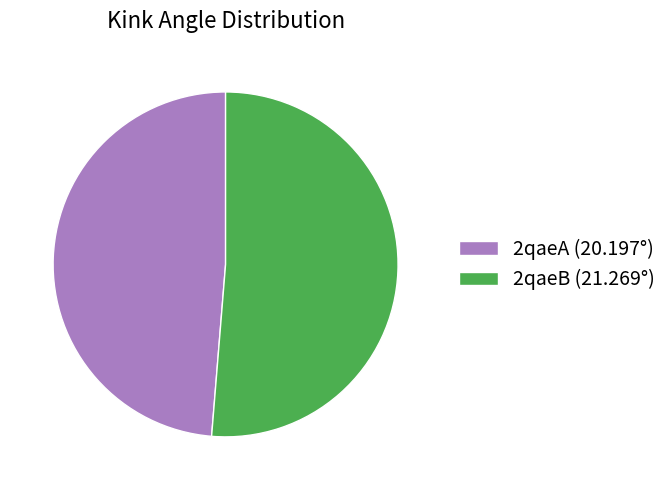

What is the largest slice in the pie chart?

2qaeB